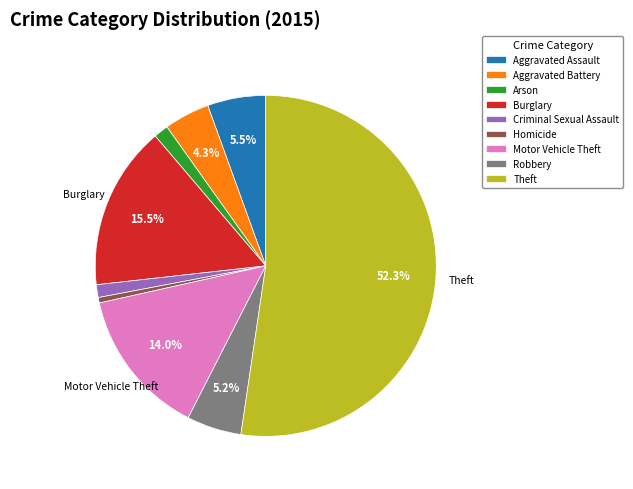

Combined, what portion of the pie is Theft and Aggravated Assault?

57.9%